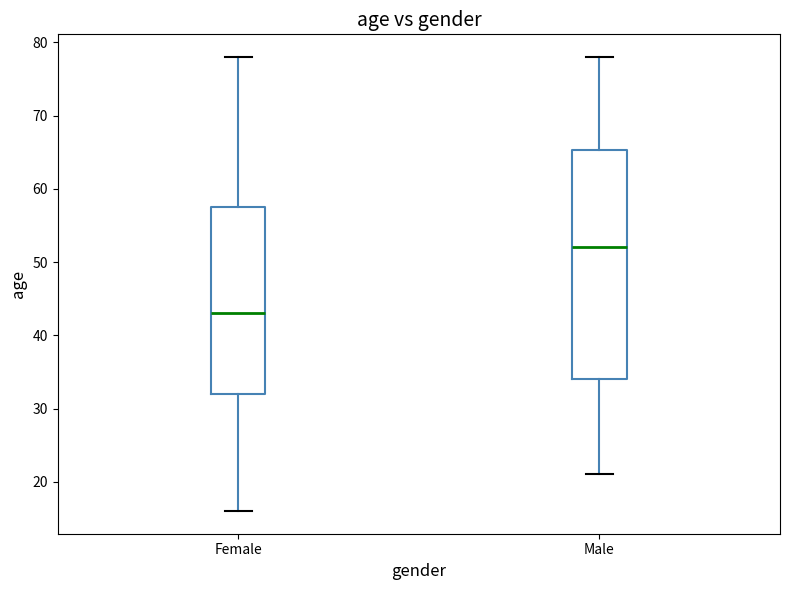

Which box is the tallest, from its lower edge to its upper edge?

Male